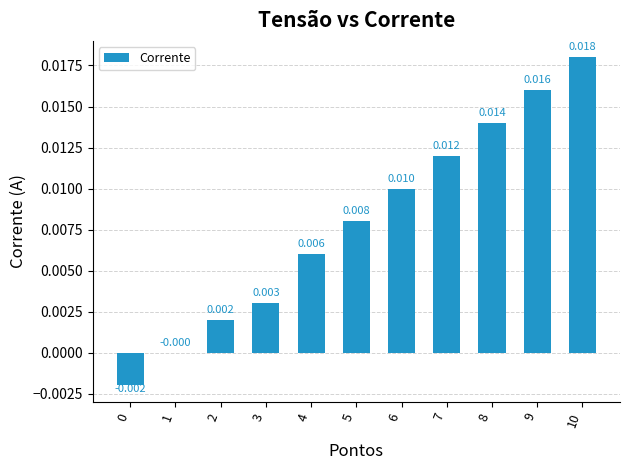

Count the number of data series in this chart.

1